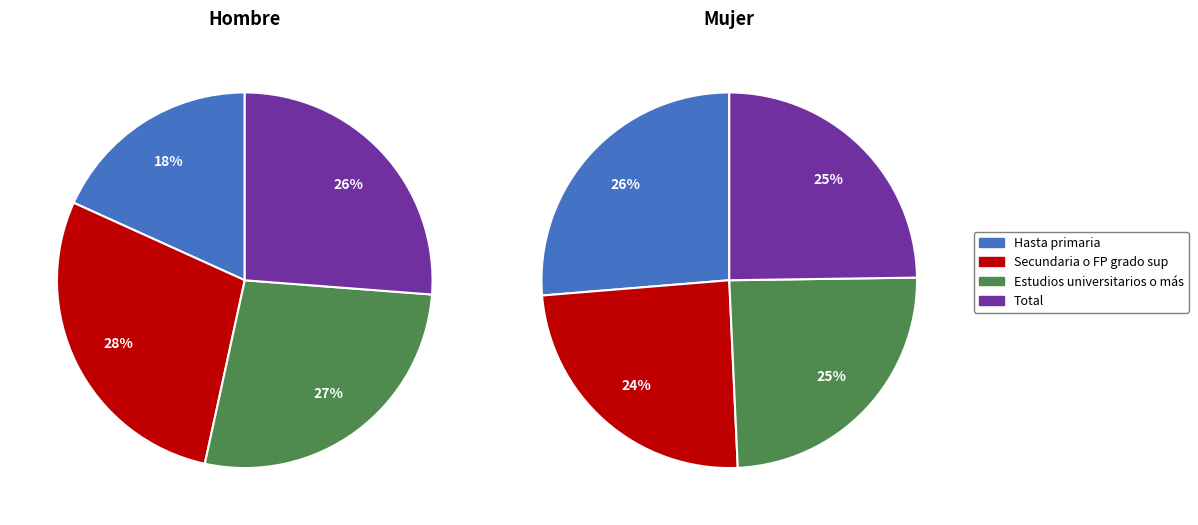

What percentage do Secundaria o FP grado sup and Hasta primaria together represent?

46.6%